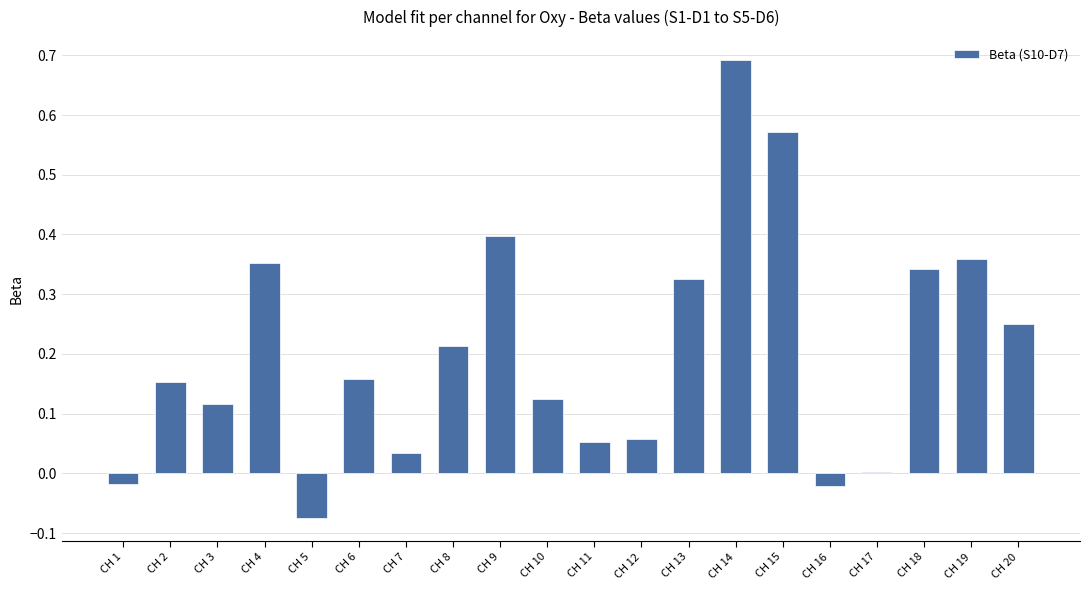

At which category does the chart reach its peak across all series?

CH 14